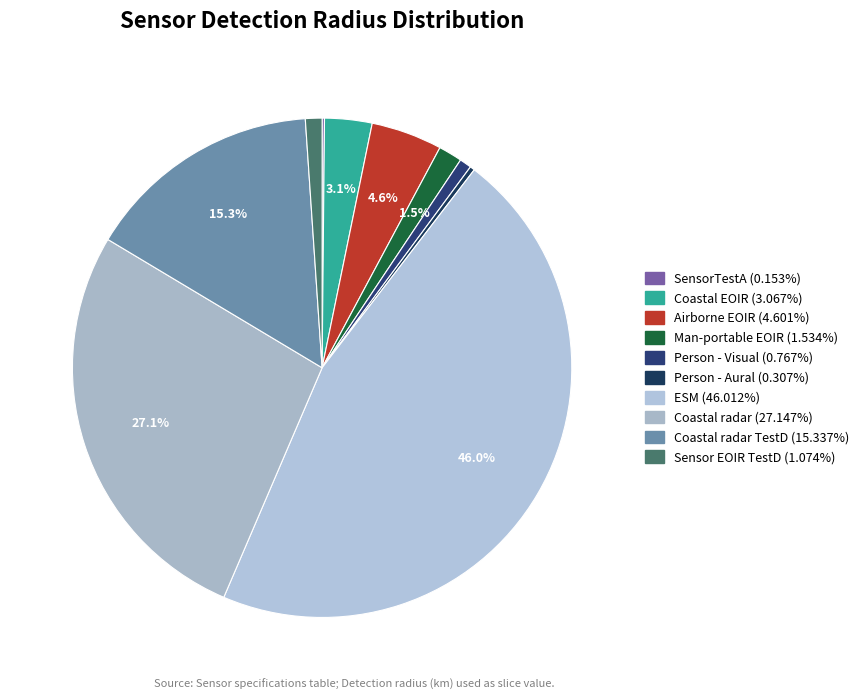

Rank the categories by value from lowest to highest.

SensorTestA, Person - Aural, Person - Visual, Sensor EOIR TestD, Man-portable EOIR, Coastal EOIR, Airborne EOIR, Coastal radar TestD, Coastal radar, ESM